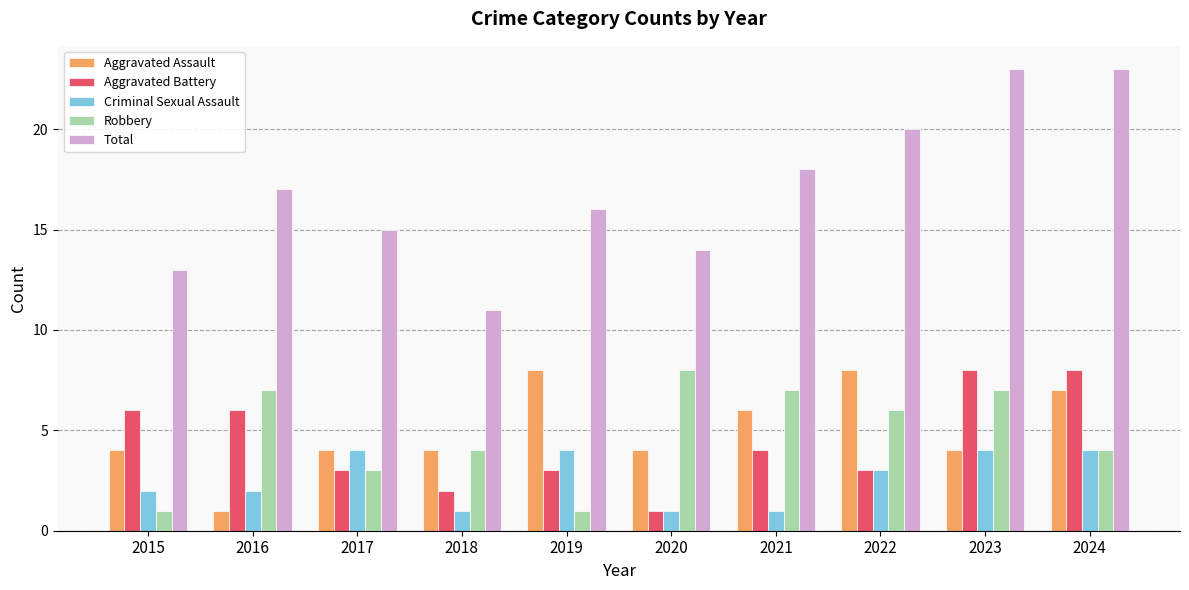

How many values in the Criminal Sexual Assault series are below 3?

5